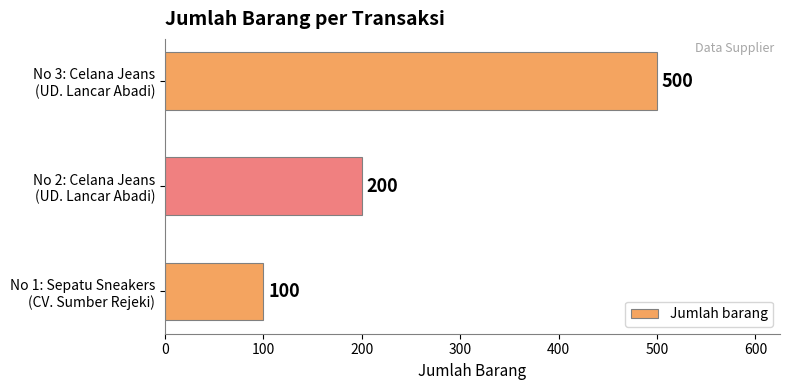

What is the minimum value shown in the chart?

100